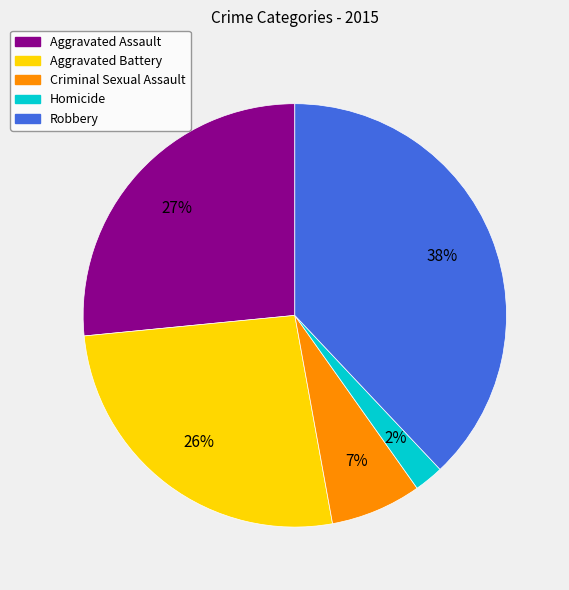

True or false: Robbery accounts for 48% of the total.

False